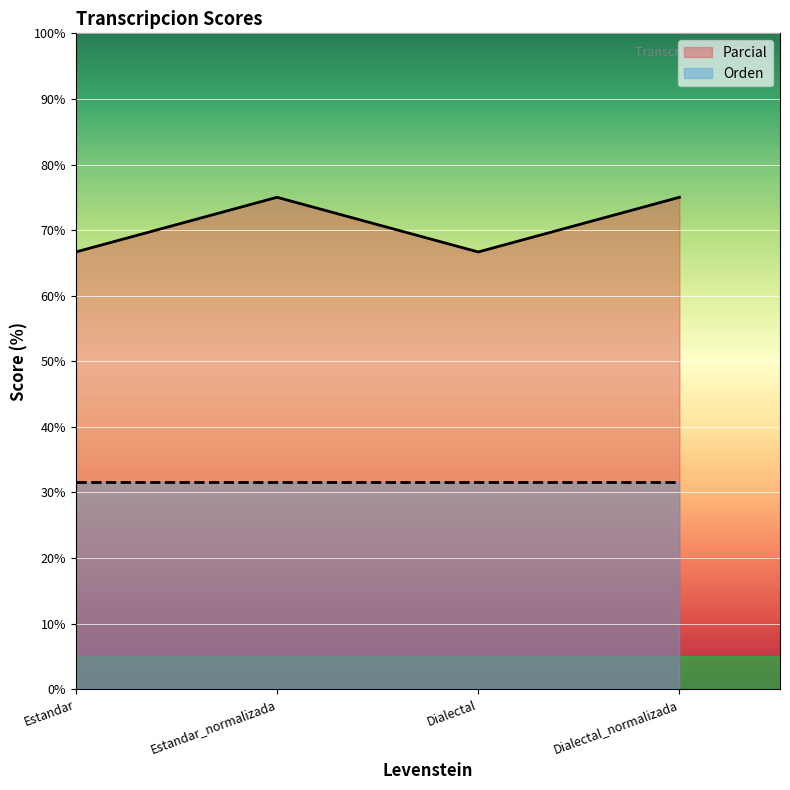

What position from the left is Dialectal?

3